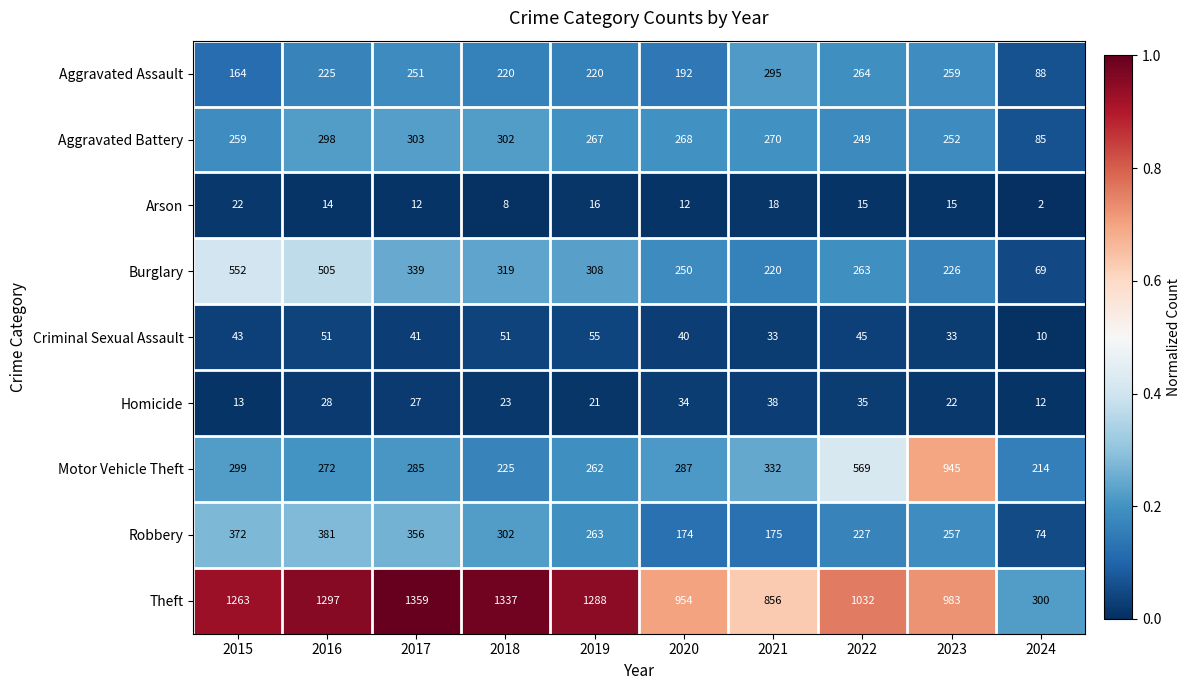

Between 2020 and 2023, which series saw the biggest shift?

Motor Vehicle Theft